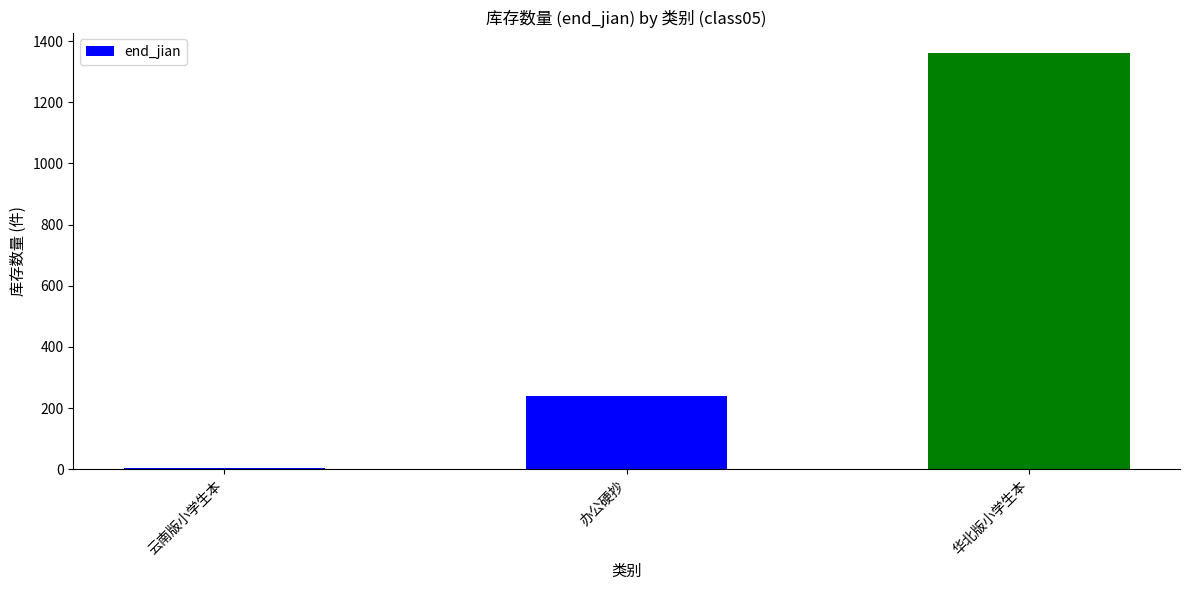

What is the sum of the values at 华北版小学生本 and 云南版小学生本?

1364.2